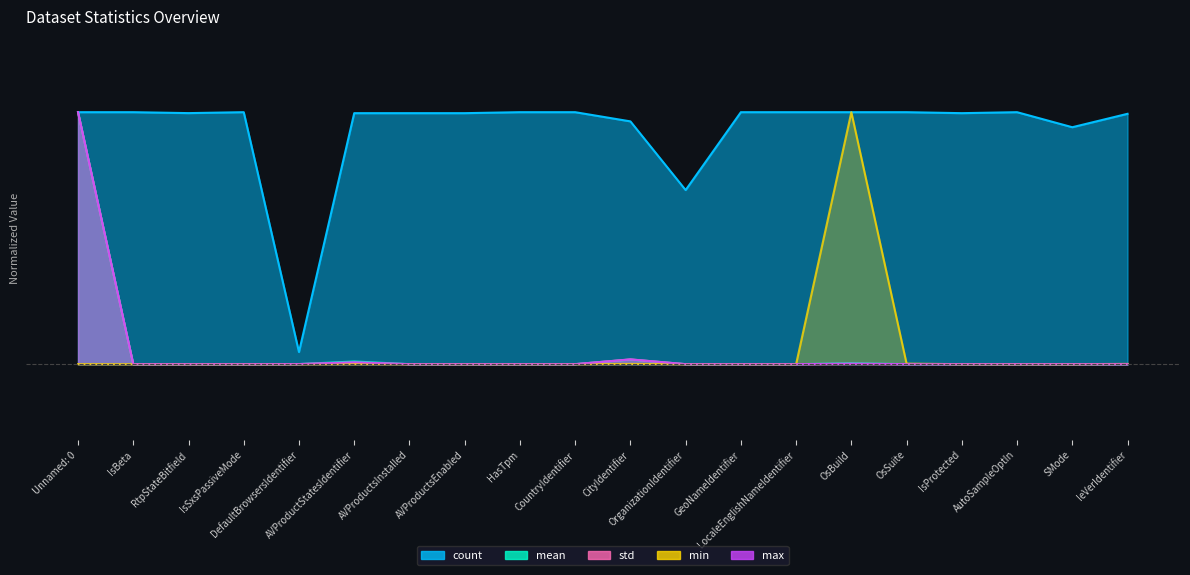

Reading right to left, extract all data points from this chart.

count: IeVerIdentifier=1.0	SMode=0.9	AutoSampleOptIn=1.0	IsProtected=1.0	OsSuite=1.0	OsBuild=1.0	LocaleEnglishNameIdentifier=1.0	GeoNameIdentifier=1.0	OrganizationIdentifier=0.7	CityIdentifier=1.0	CountryIdentifier=1.0	HasTpm=1.0	AVProductsEnabled=1.0	AVProductsInstalled=1.0	AVProductStatesIdentifier=1.0	DefaultBrowsersIdentifier=0.0	IsSxsPassiveMode=1.0	RtpStateBitfield=1.0	IsBeta=1.0	Unnamed: 0=1.0
mean: IeVerIdentifier=0.0	SMode=0.0	AutoSampleOptIn=0.0	IsProtected=0.0	OsSuite=0.0	OsBuild=0.0	LocaleEnglishNameIdentifier=0.0	GeoNameIdentifier=0.0	OrganizationIdentifier=0.0	CityIdentifier=0.0	CountryIdentifier=0.0	HasTpm=0.0	AVProductsEnabled=0.0	AVProductsInstalled=0.0	AVProductStatesIdentifier=0.0	DefaultBrowsersIdentifier=0.0	IsSxsPassiveMode=0.0	RtpStateBitfield=0.0	IsBeta=0.0	Unnamed: 0=1.0
std: IeVerIdentifier=0.0	SMode=0.0	AutoSampleOptIn=0.0	IsProtected=0.0	OsSuite=0.0	OsBuild=0.0	LocaleEnglishNameIdentifier=0.0	GeoNameIdentifier=0.0	OrganizationIdentifier=0.0	CityIdentifier=0.0	CountryIdentifier=0.0	HasTpm=0.0	AVProductsEnabled=0.0	AVProductsInstalled=0.0	AVProductStatesIdentifier=0.0	DefaultBrowsersIdentifier=0.0	IsSxsPassiveMode=0.0	RtpStateBitfield=0.0	IsBeta=0.0	Unnamed: 0=1.0
min: IeVerIdentifier=0.0	SMode=0.0	AutoSampleOptIn=0.0	IsProtected=0.0	OsSuite=0.0	OsBuild=1.0	LocaleEnglishNameIdentifier=0.0	GeoNameIdentifier=0.0	OrganizationIdentifier=0.0	CityIdentifier=0.0	CountryIdentifier=0.0	HasTpm=0.0	AVProductsEnabled=0.0	AVProductsInstalled=0.0	AVProductStatesIdentifier=0.0	DefaultBrowsersIdentifier=0.0	IsSxsPassiveMode=0.0	RtpStateBitfield=0.0	IsBeta=0.0	Unnamed: 0=0.0
max: IeVerIdentifier=0.0	SMode=0.0	AutoSampleOptIn=0.0	IsProtected=0.0	OsSuite=0.0	OsBuild=0.0	LocaleEnglishNameIdentifier=0.0	GeoNameIdentifier=0.0	OrganizationIdentifier=0.0	CityIdentifier=0.0	CountryIdentifier=0.0	HasTpm=0.0	AVProductsEnabled=0.0	AVProductsInstalled=0.0	AVProductStatesIdentifier=0.0	DefaultBrowsersIdentifier=0.0	IsSxsPassiveMode=0.0	RtpStateBitfield=0.0	IsBeta=0.0	Unnamed: 0=1.0